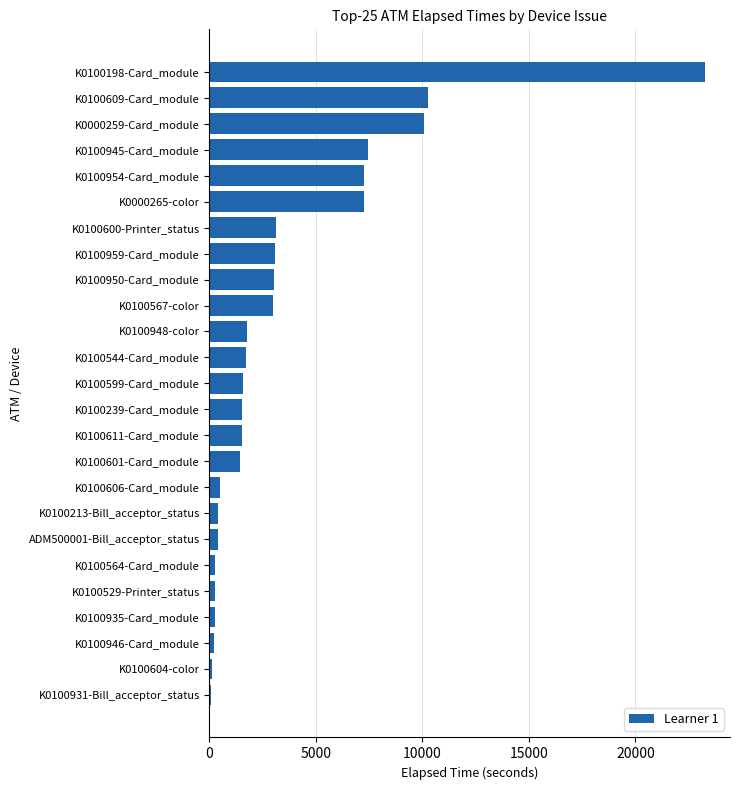

Approximately how many times larger is the value at K0100198-Card_module compared to K0100239-Card_module?

15.2